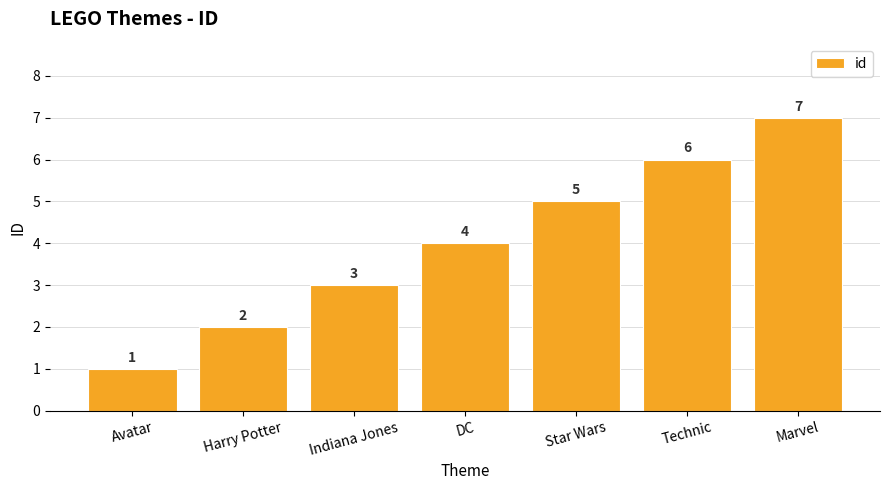

Reading right to left, transcribe all the data shown in this chart.

7	6	5	4	3	2	1